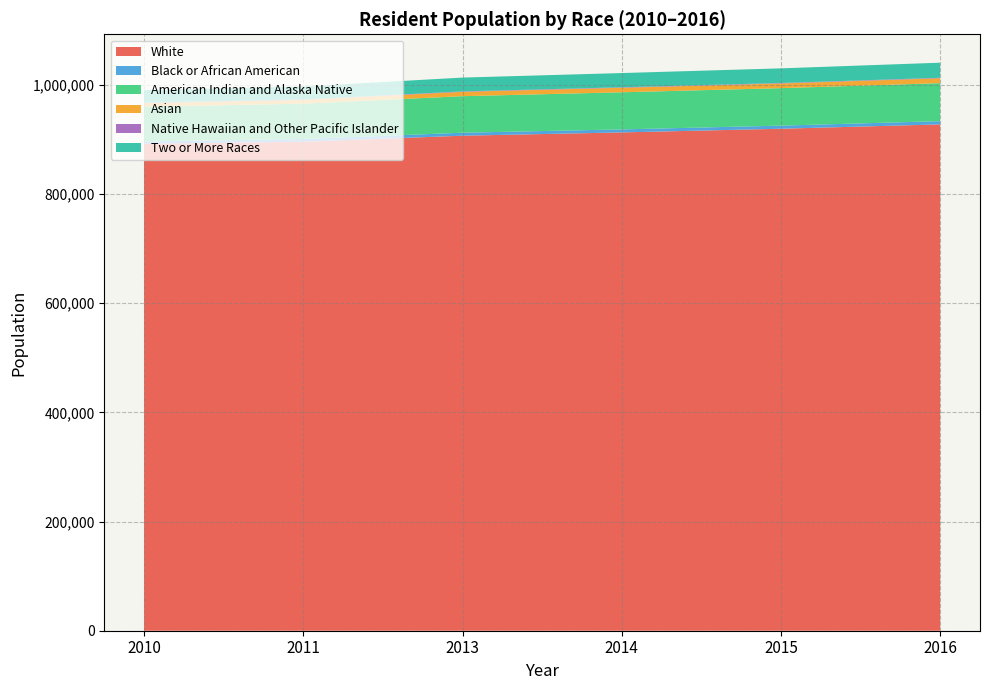

Reading left to right, extract all data points from this chart.

White: 2010=892251	2011=896080	2013=907054	2014=913098	2015=919833	2016=927814
Black or African American: 2010=4252	2011=4929	2013=5483	2014=5539	2015=5691	2016=5935
American Indian and Alaska Native: 2010=63735	2011=64741	2013=66950	2014=67995	2015=68700	2016=69595
Asian: 2010=6544	2011=6981	2013=7958	2014=8297	2015=8581	2016=8980
Native Hawaiian and Other Pacific Islander: 2010=737	2011=772	2013=827	2014=833	2015=859	2016=892
Two or More Races: 2010=23178	2011=23813	2013=25297	2014=26107	2015=26811	2016=27643